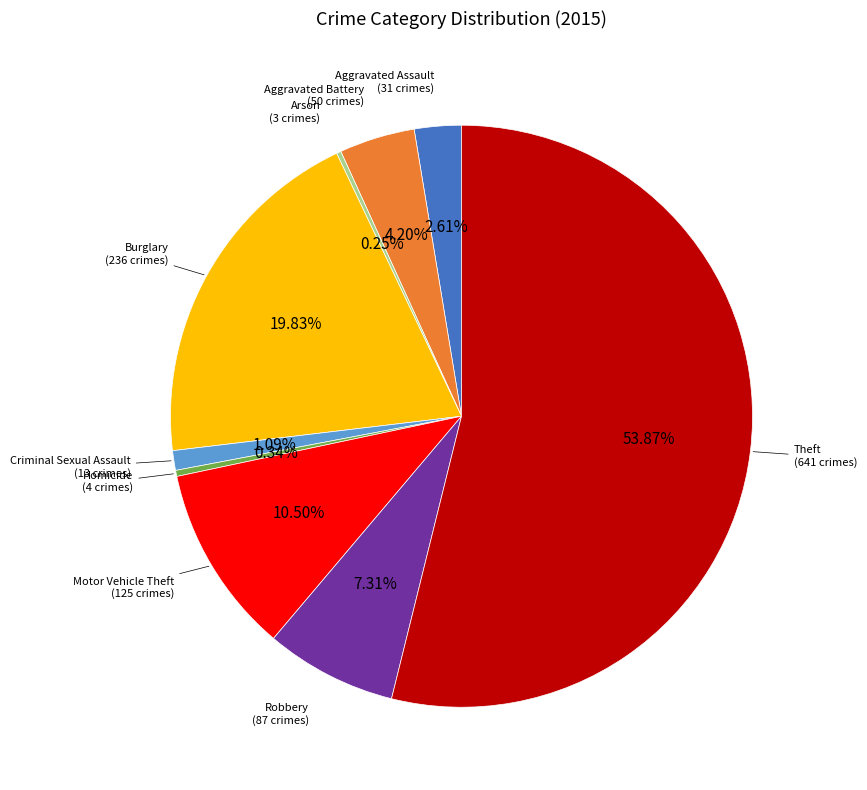

Does any single category account for the majority?

Yes